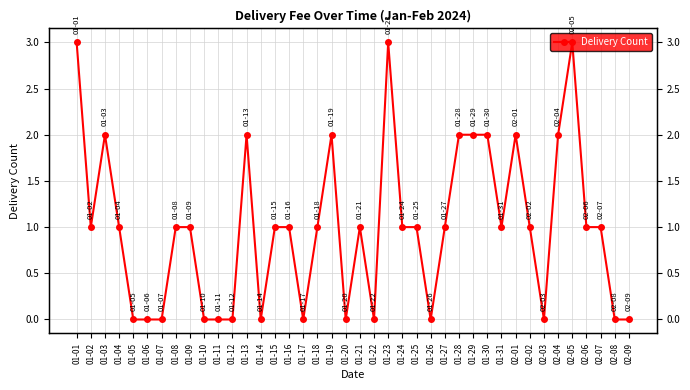

Is it true that the value at 01-19 is 2?

True